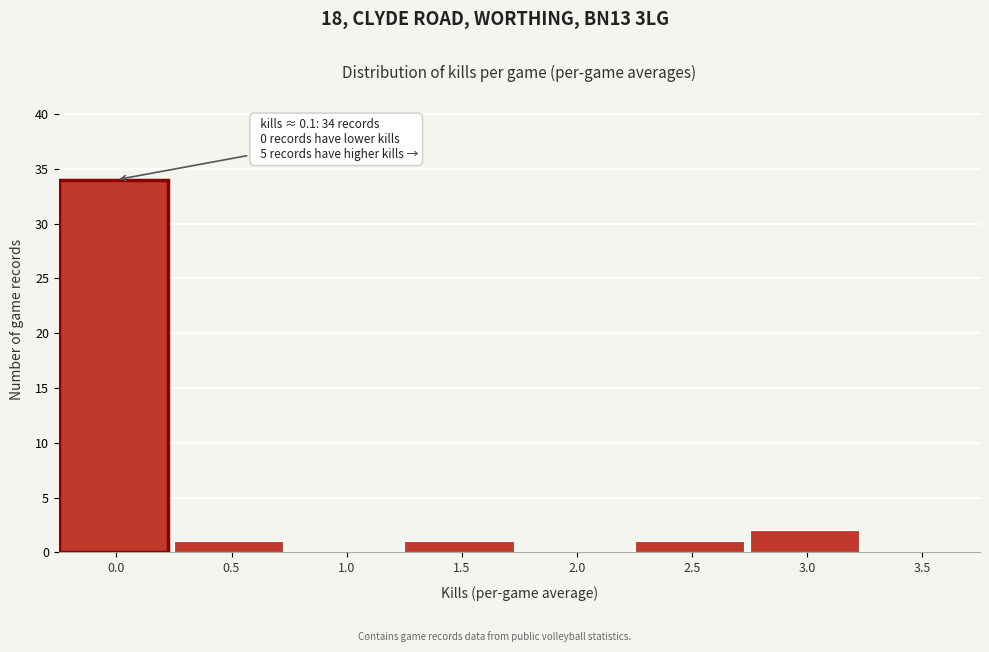

Reading right to left, list all the values displayed in this chart.

3.5=0	3.0=2	2.5=1	2.0=0	1.5=1	1.0=0	0.5=1	0.0=34